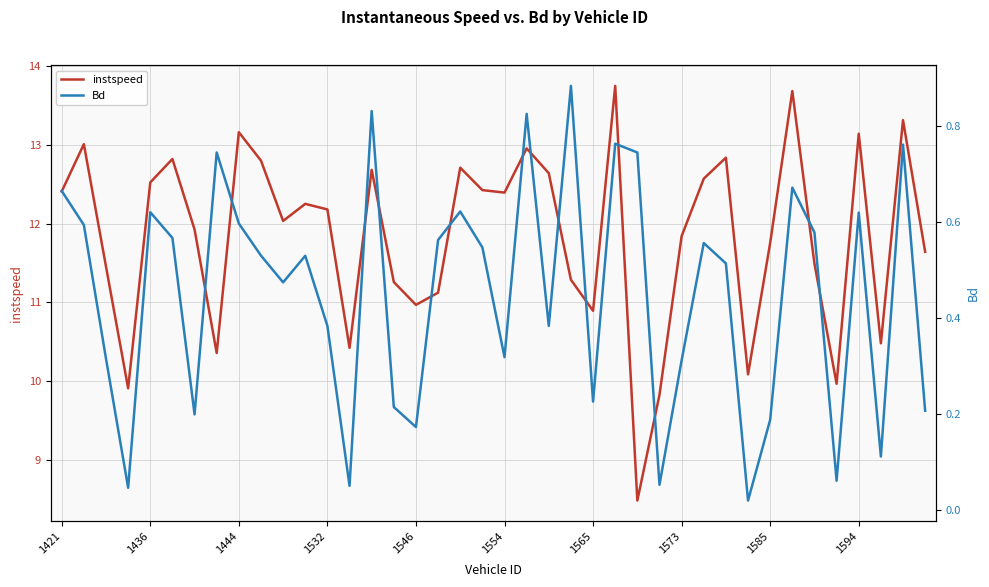

Is it true that instspeed equals 12.2 at 1532?

True